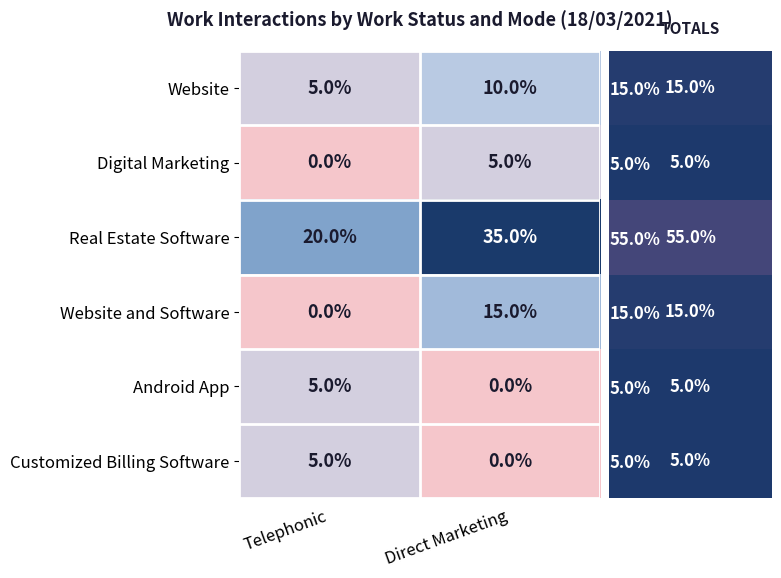

Rank the categories by Customized Billing Software value from lowest to highest.

Direct Marketing, Telephonic